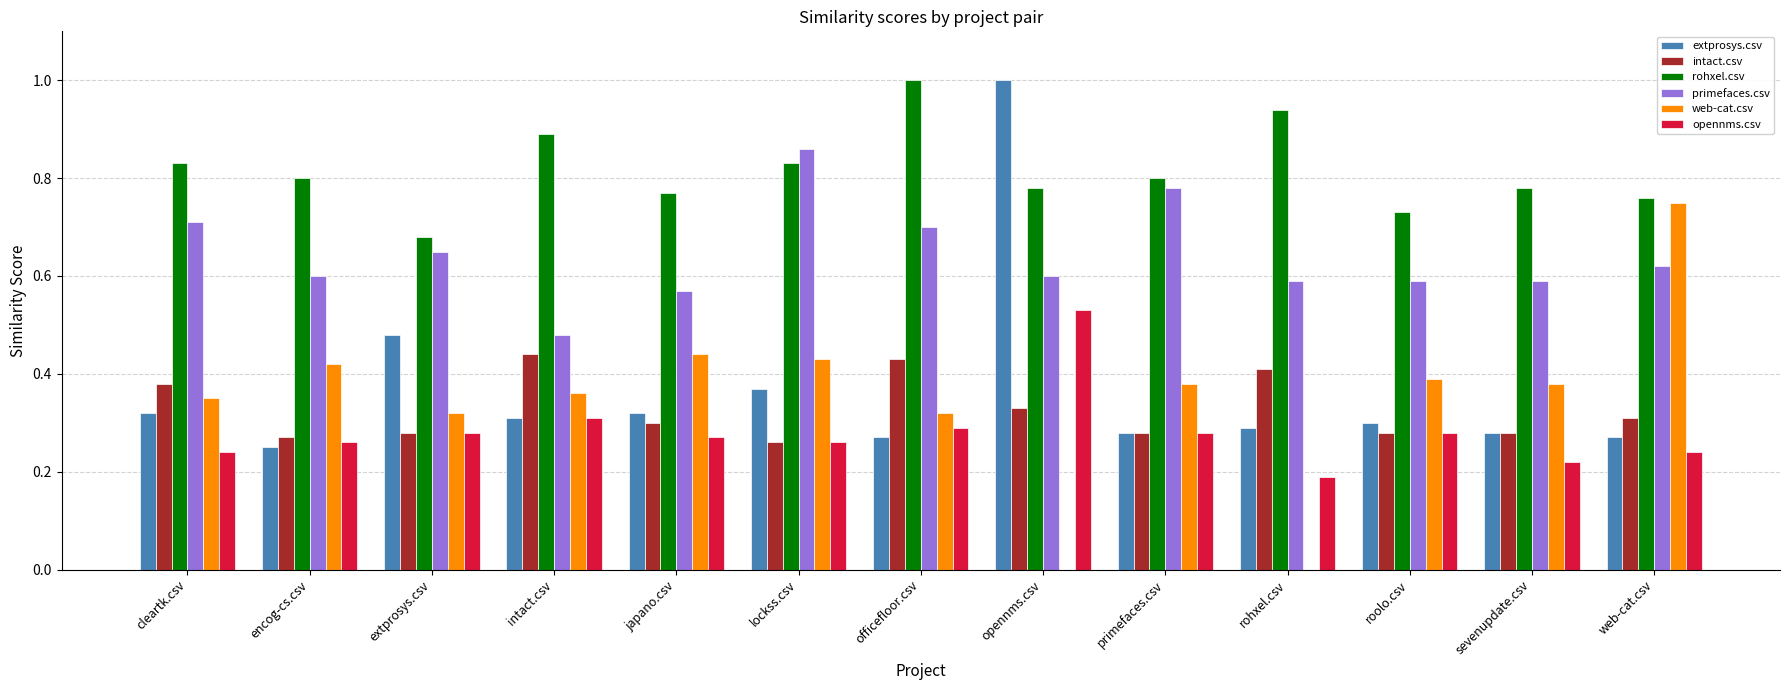

Are the bars grouped side by side (vs. stacked)?

Yes